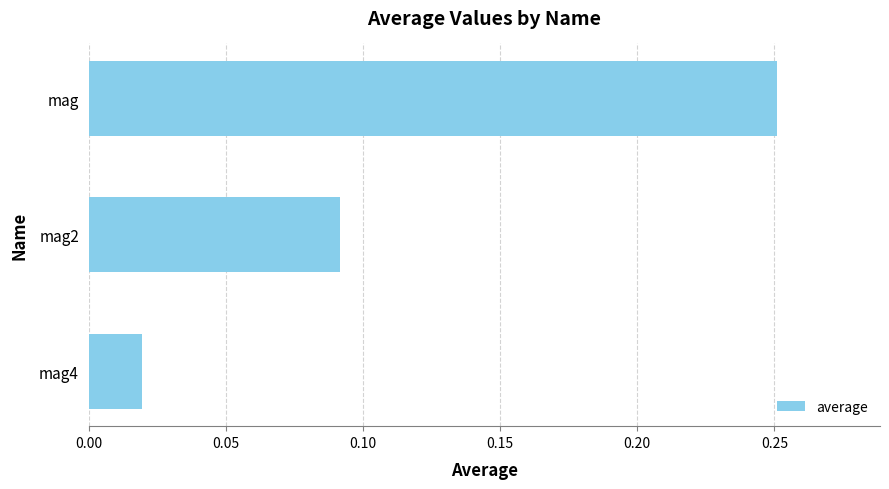

Are the bars grouped side by side (vs. stacked)?

No